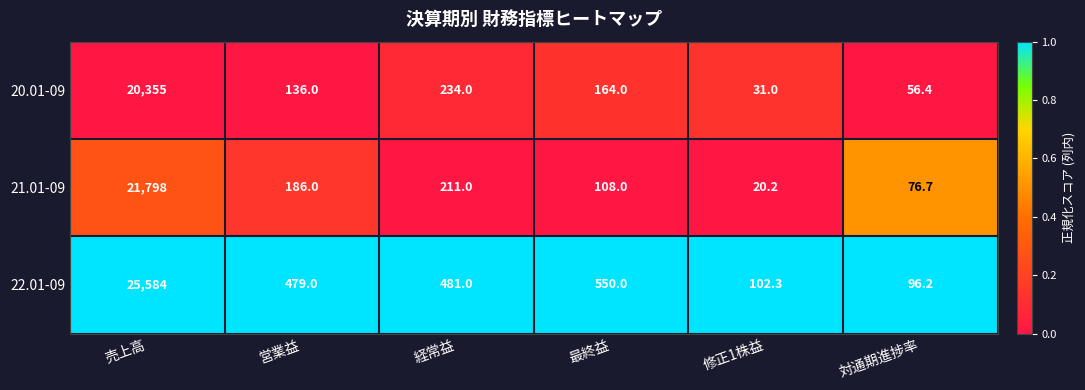

Between 経常益 and 修正1株益, which series saw the biggest shift?

22.01-09